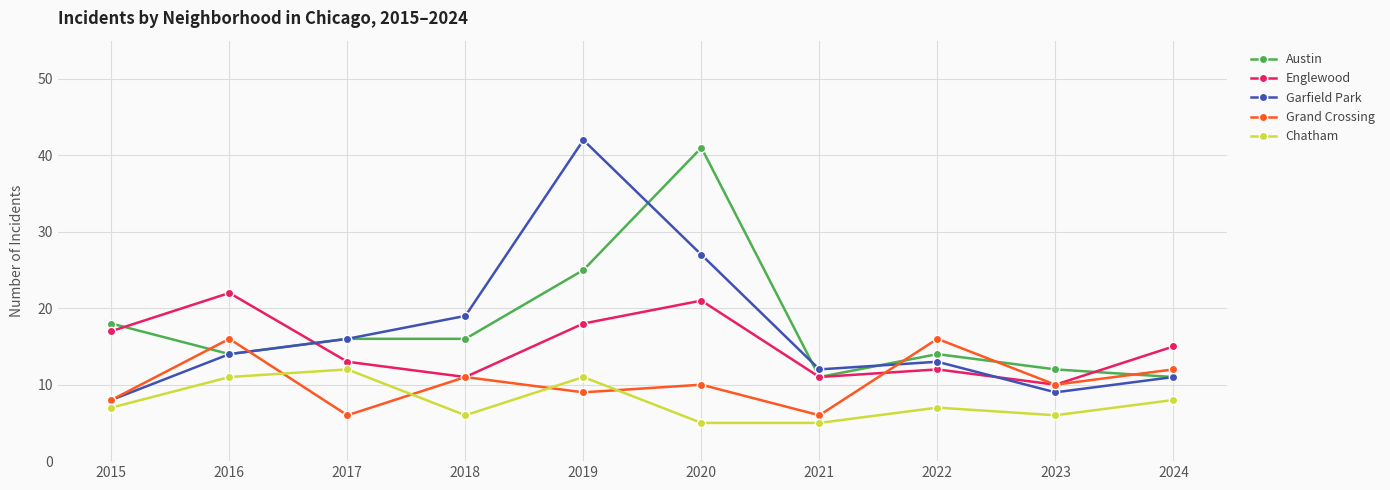

What is the lowest value of the Chatham series?

5